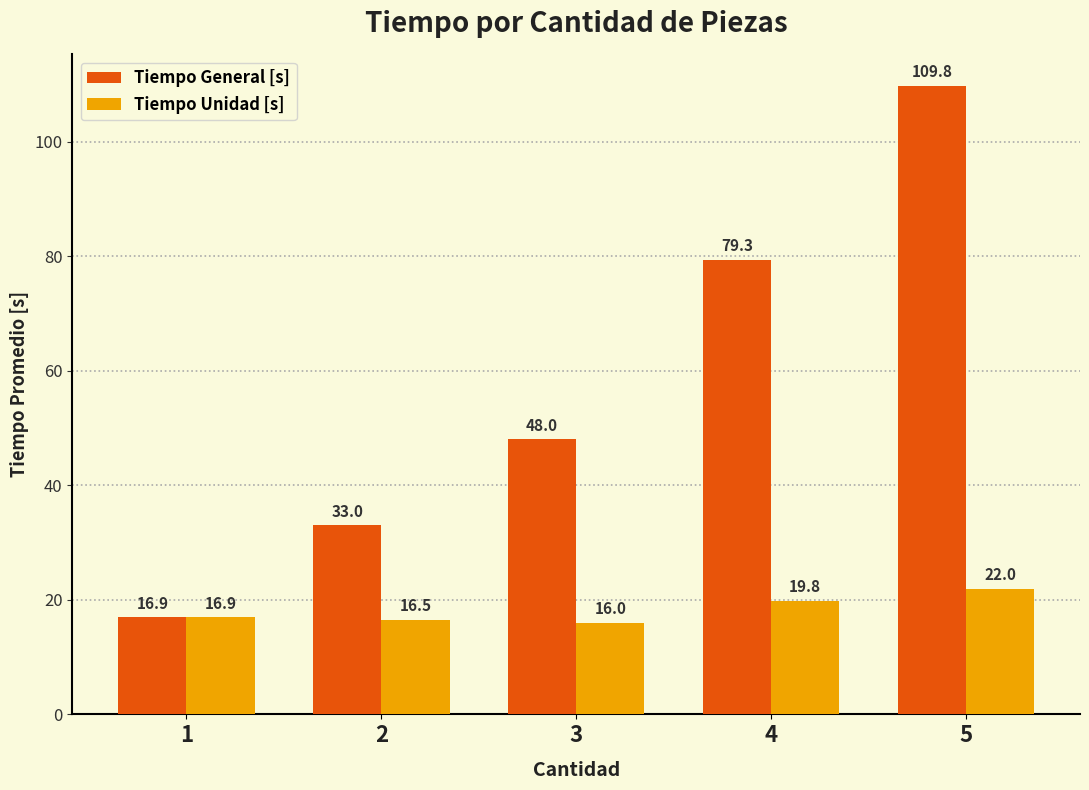

What is the value of the Tiempo General [s] bar at the 2nd from the left?

33.0